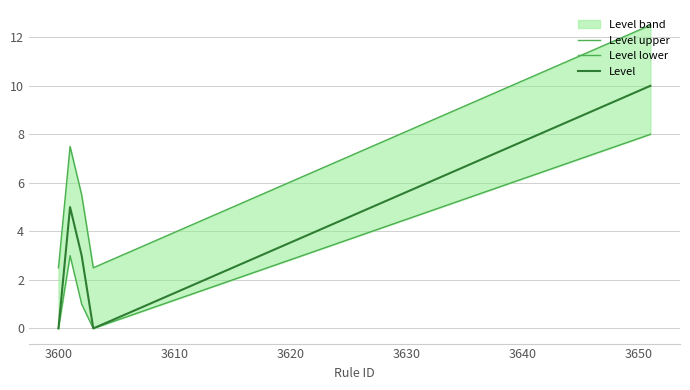

Is this an area chart (filled region under the line)?

No